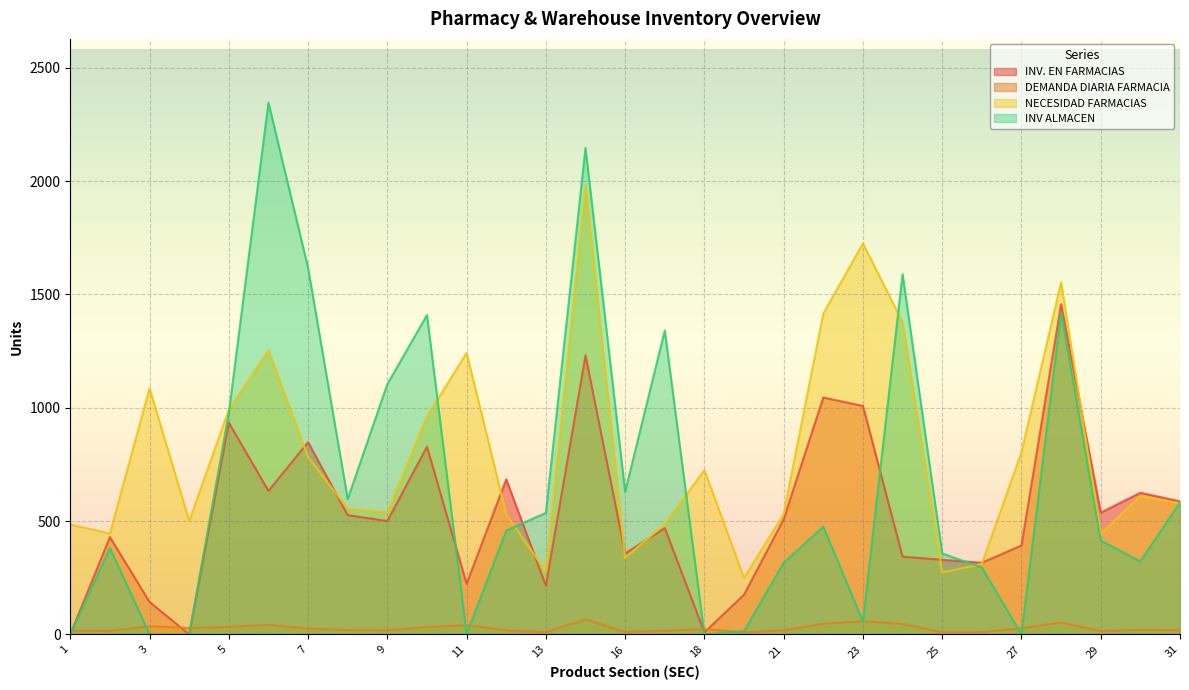

What is the value of the DEMANDA DIARIA FARMACIA point at the 24th from the left?

10